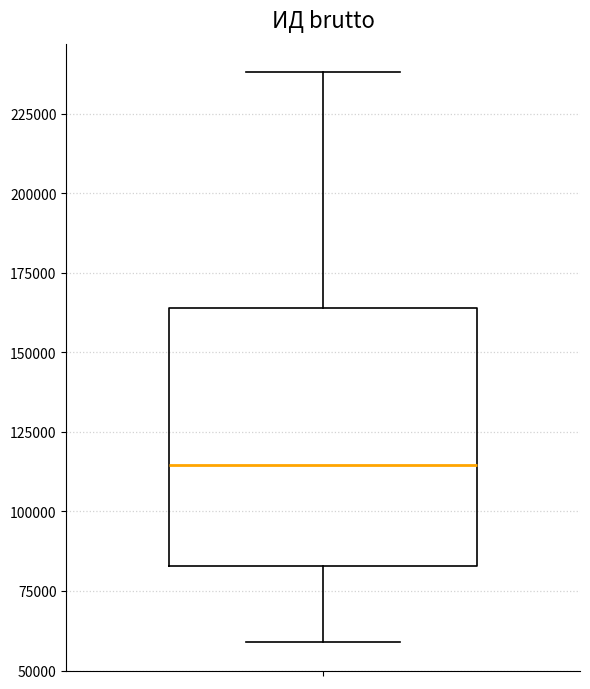

Transcribe this box plot: give where the median line is, the range the box spans, and where the two whiskers end, as read against the y-axis. The values are not printed on the chart, so give them approximately, as read against the axis.

median 115000, box 85000 to 165000, whiskers 60000 to 240000